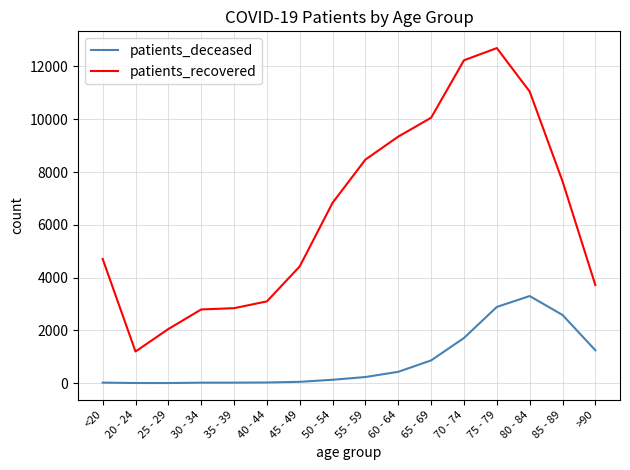

True or false: patients_recovered and patients_deceased cross at least once.

False